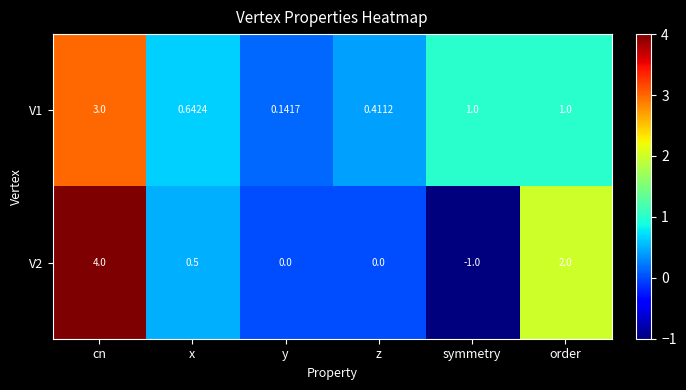

At which category is the sum across all series the highest?

cn